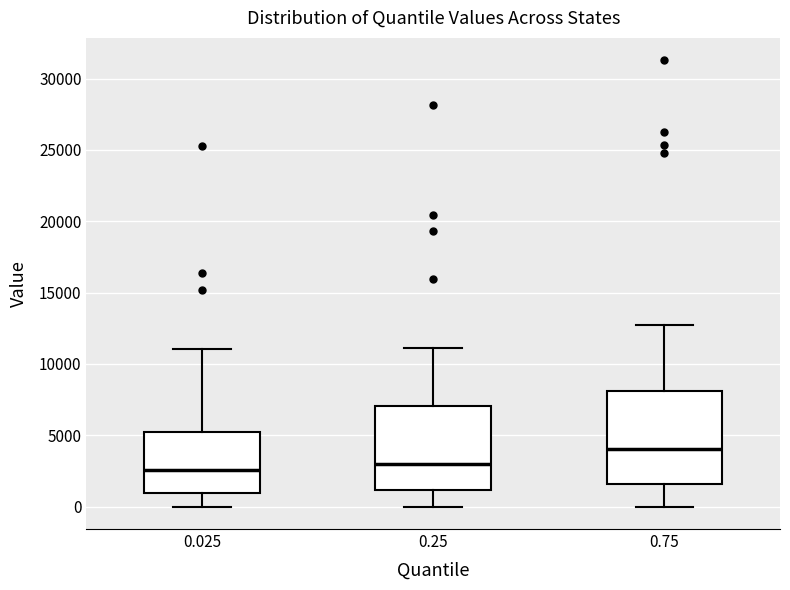

Which box is the tallest, from its lower edge to its upper edge?

0.75